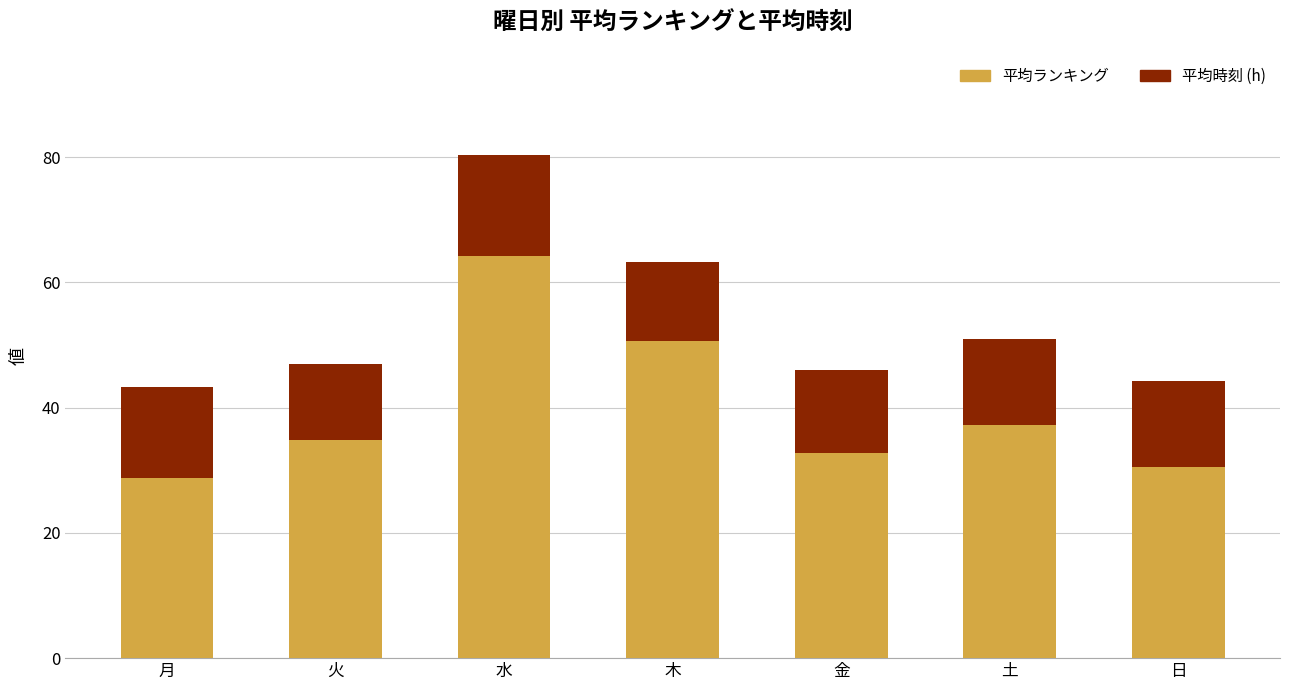

The value of 平均ランキング at 金 is 32.7. True or false?

True